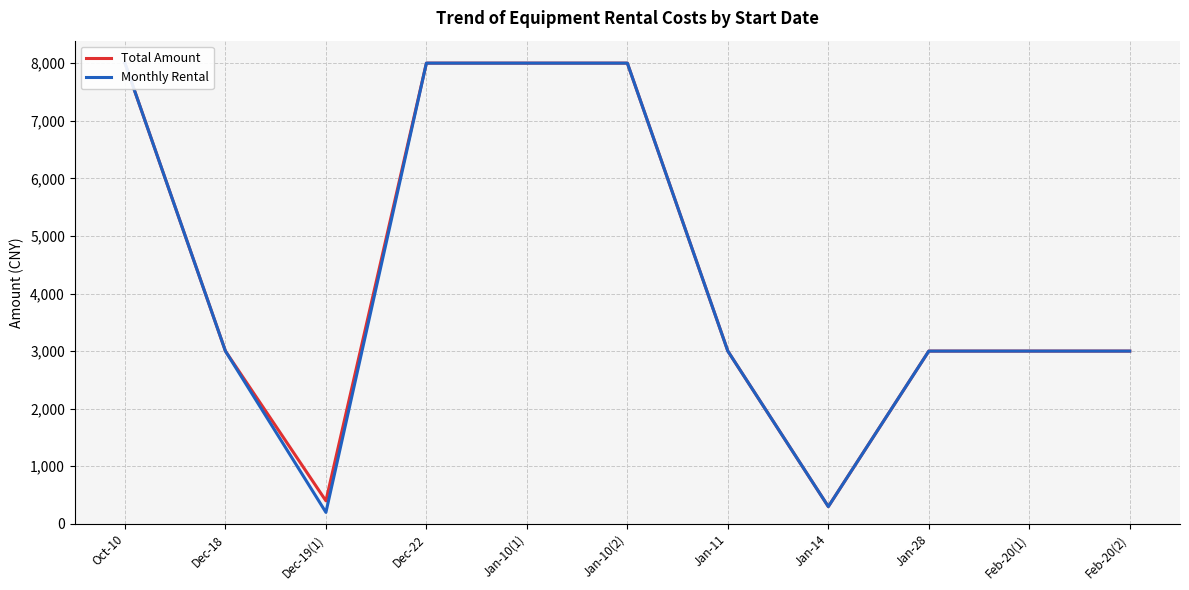

The value of Monthly Rental at Jan-10(1) is 11274. True or false?

False